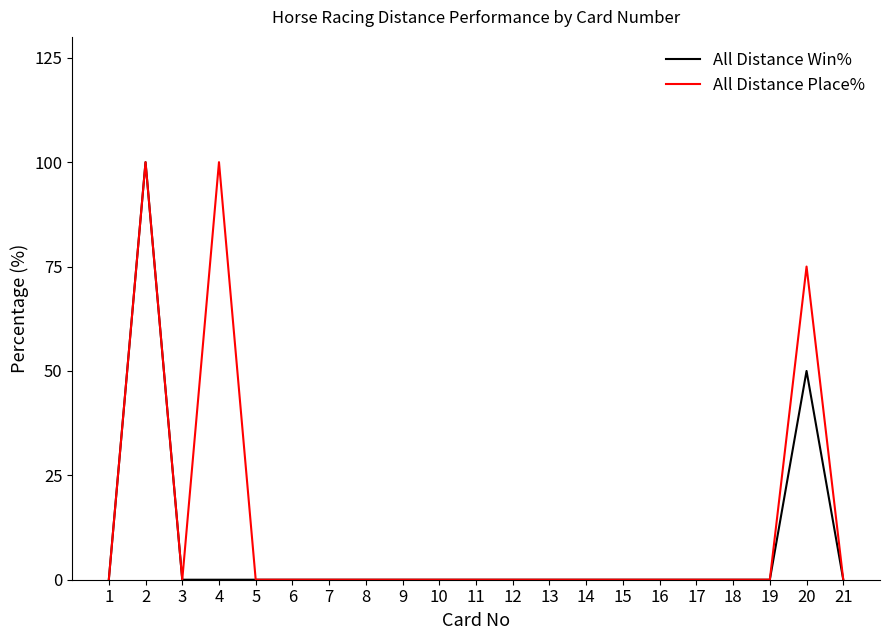

The All Distance Place% series shows 41 at 19. True or false?

False